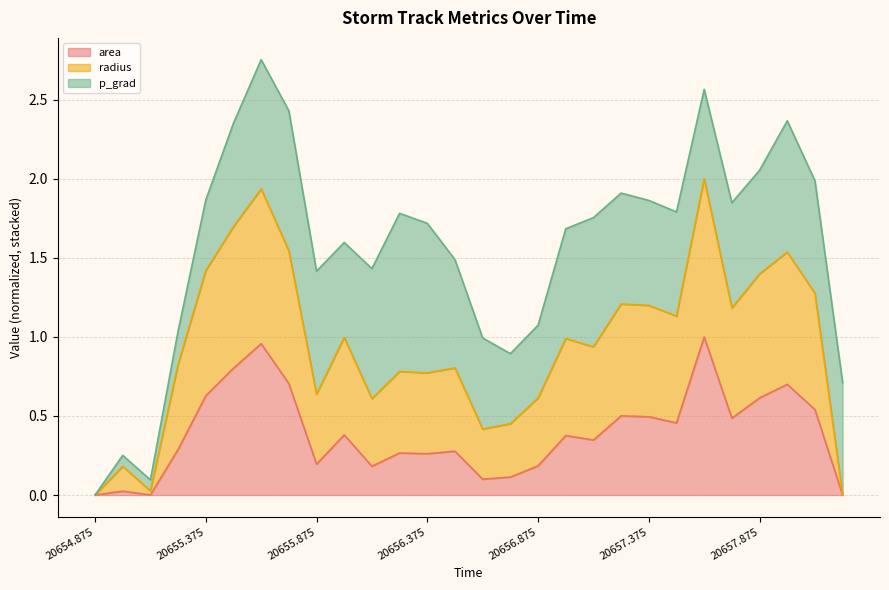

How many lines are shown in the chart?

3